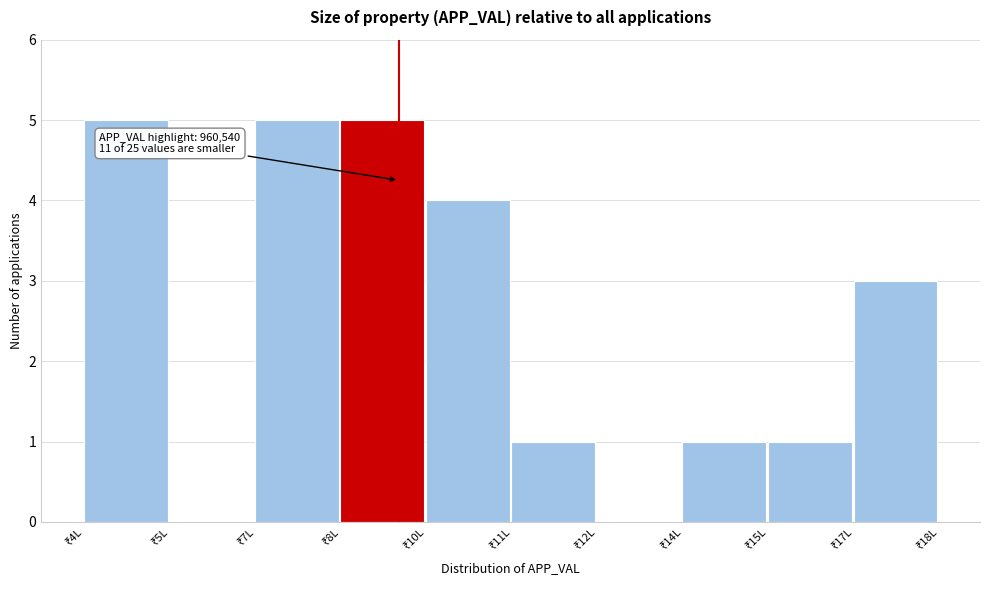

What is the greatest value displayed?

5